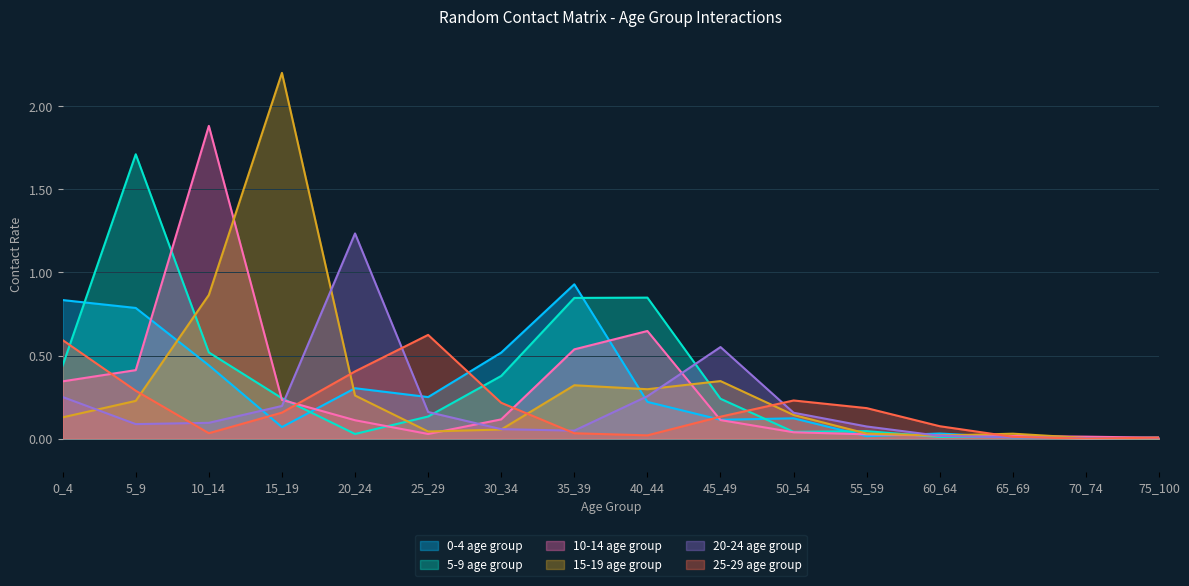

Which series changed the most between 10_14 and 65_69?

10-14 age group